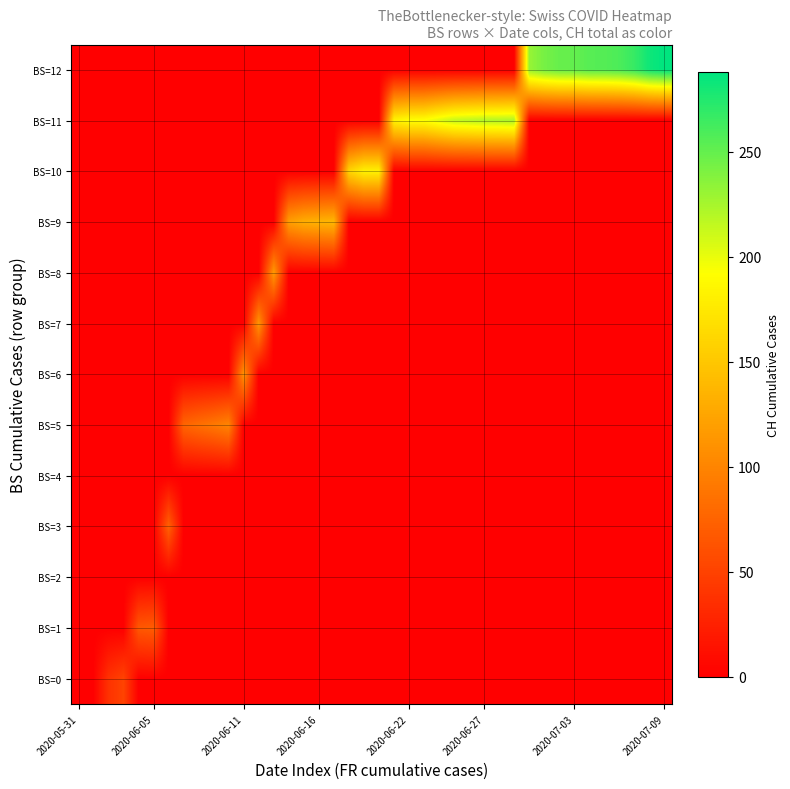

Which series has the largest total across all categories?

BS=12